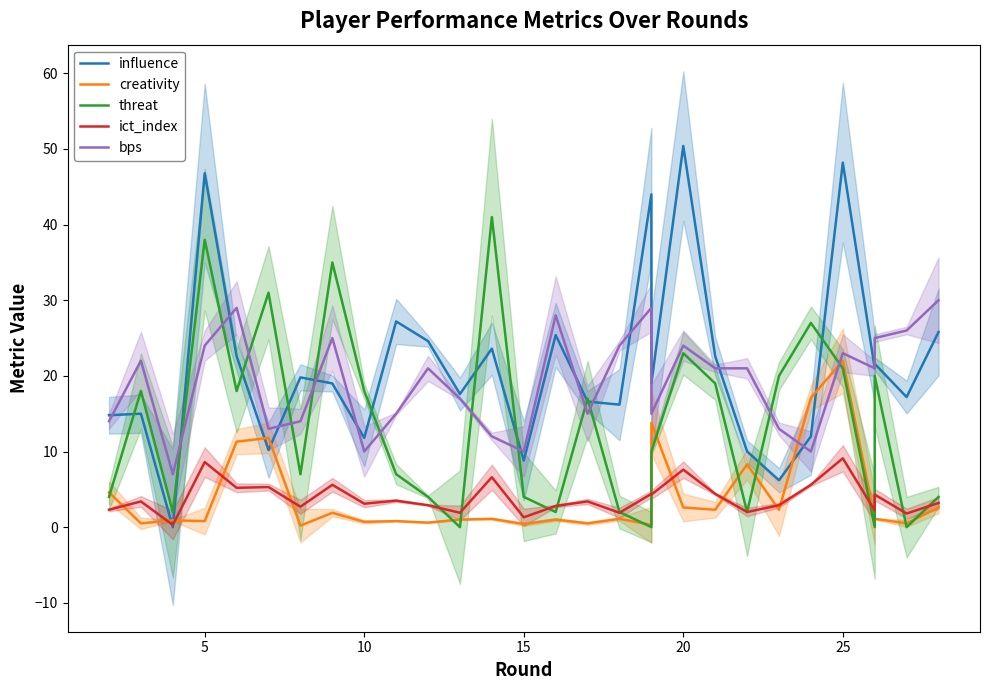

The ict_index series shows 3.6 at 0. True or false?

False